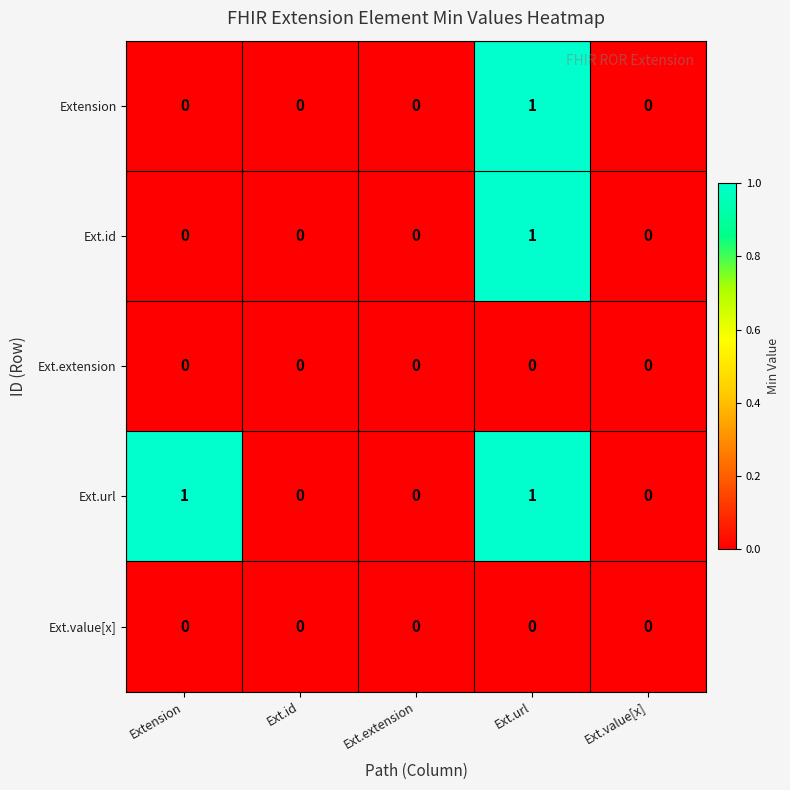

How many Ext.id values are between 0 and 1?

5